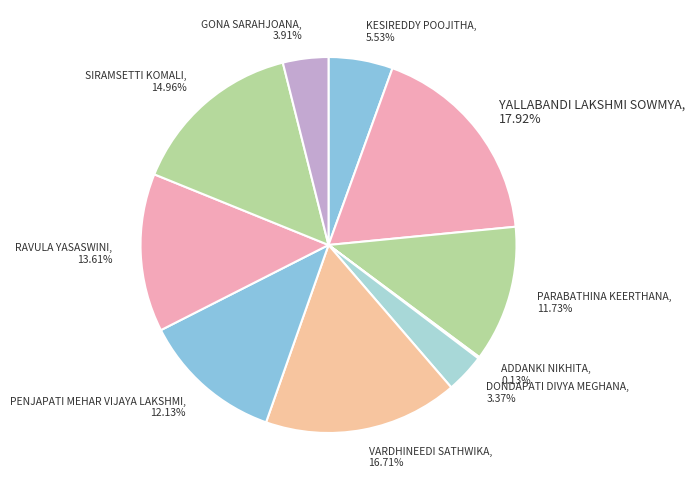

The KESIREDDY POOJITHA slice represents 11% of the pie. True or false?

False